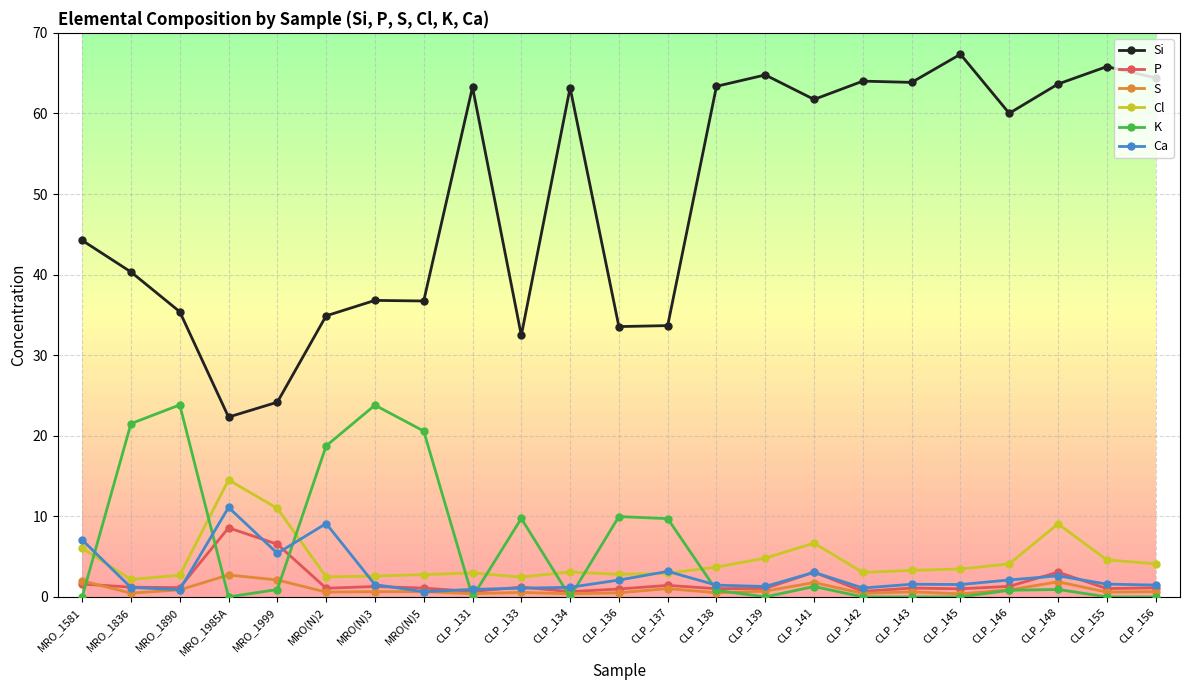

Between CLP_133 and CLP_148, which series saw the biggest shift?

Si